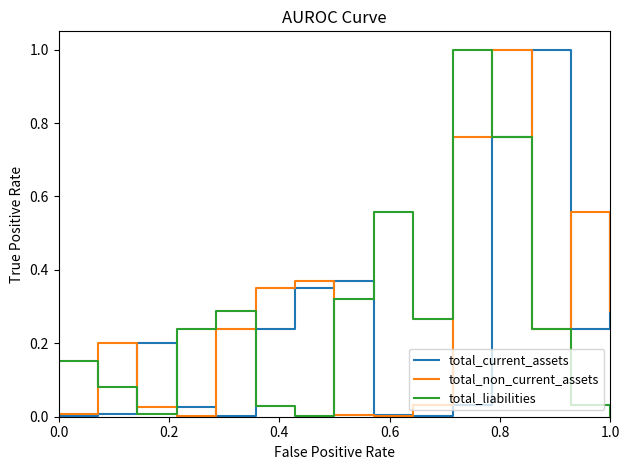

True or false: total_non_current_assets has more than 1 points higher than both neighbors.

True